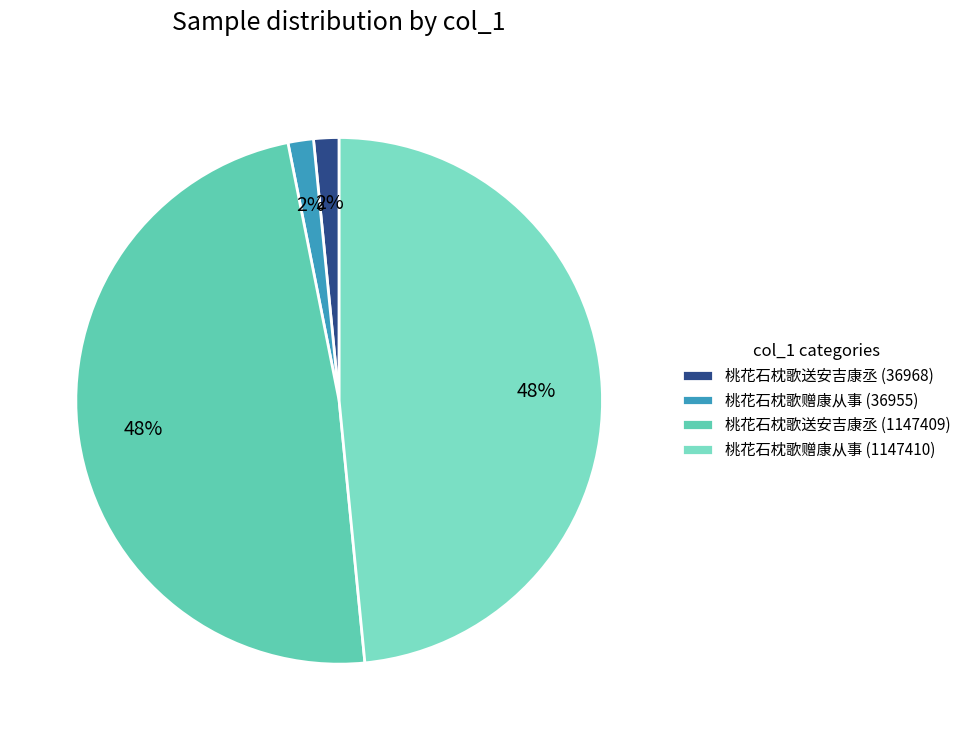

What is the largest slice in the pie chart?

桃花石枕歌赠康从事 (1147410)